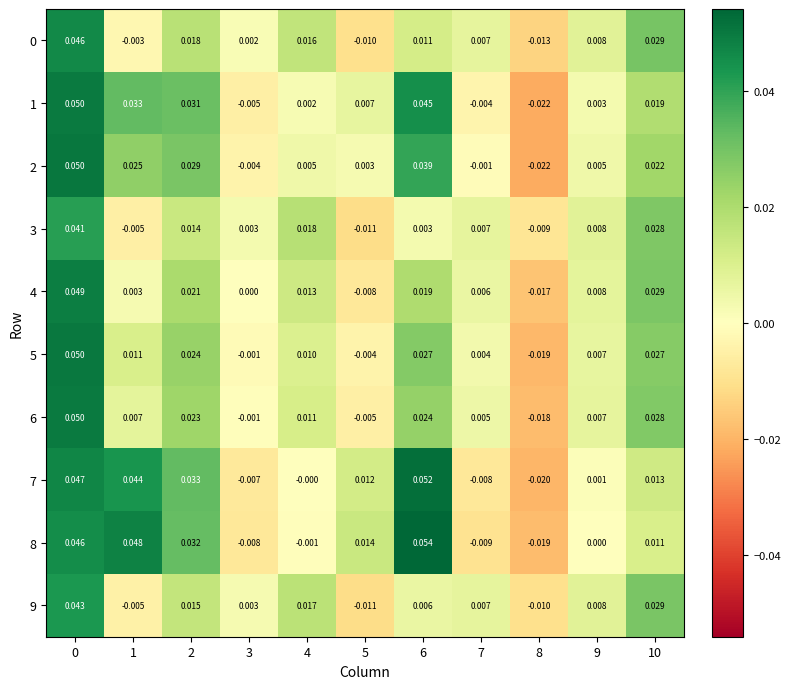

Between 1 and 10, which series saw the biggest shift?

8